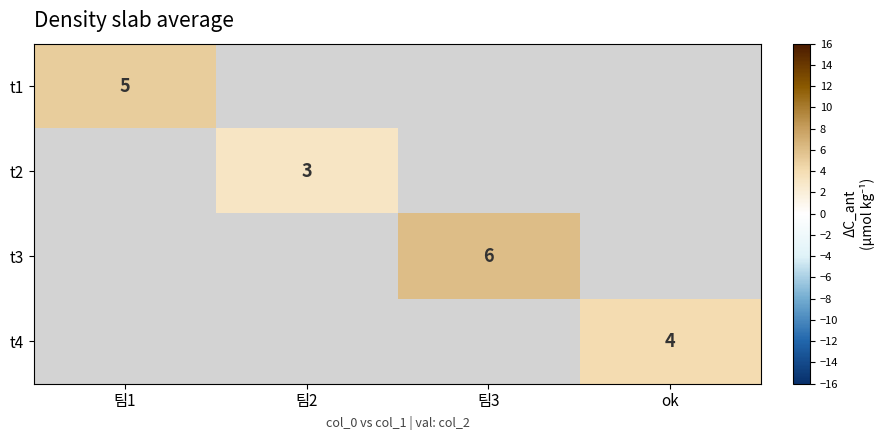

The value of t1 at 팀1 is 5. True or false?

True